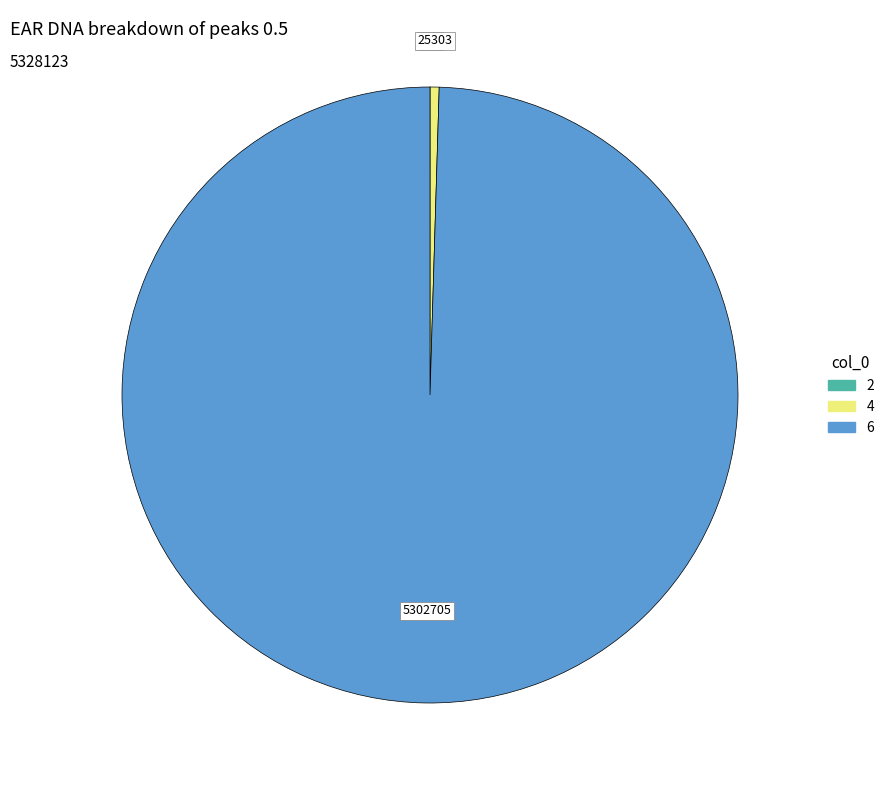

Which category has the biggest portion of the pie?

6